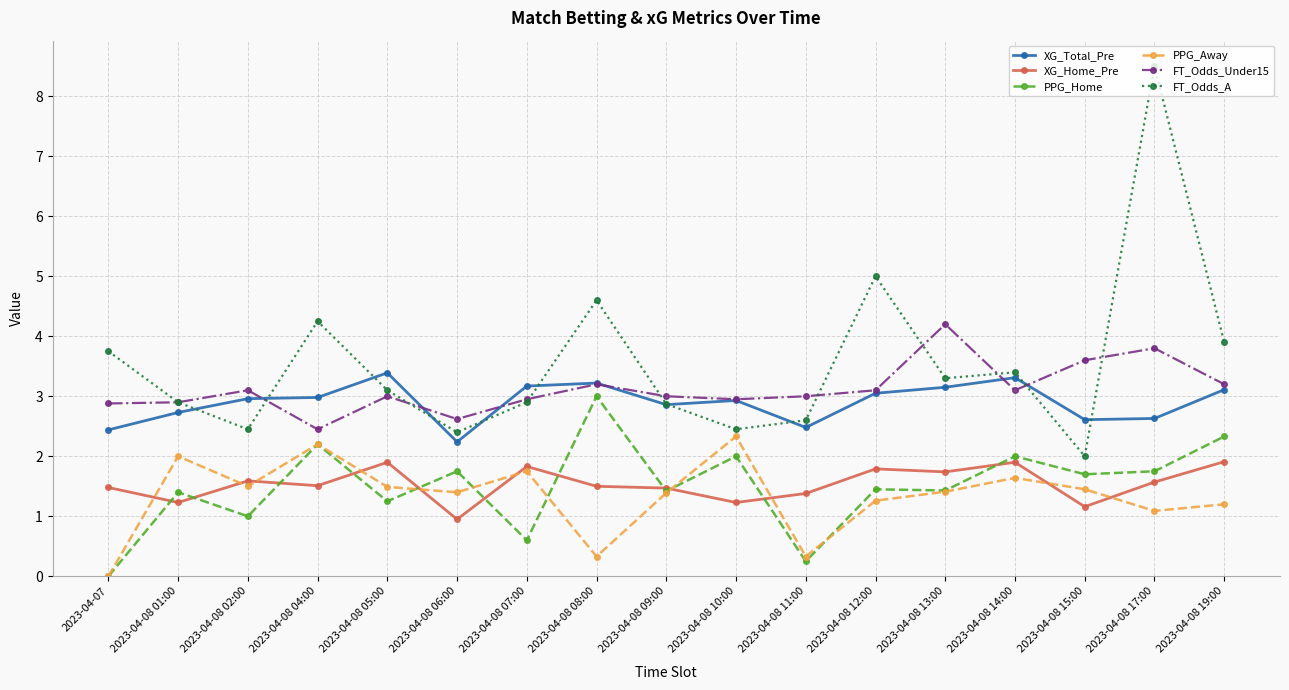

Which series has the widest spread of values?

FT_Odds_A